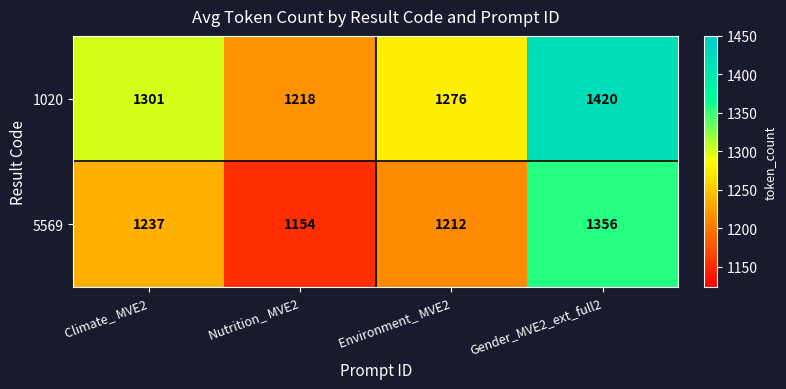

Which series has the largest total across all categories?

1020